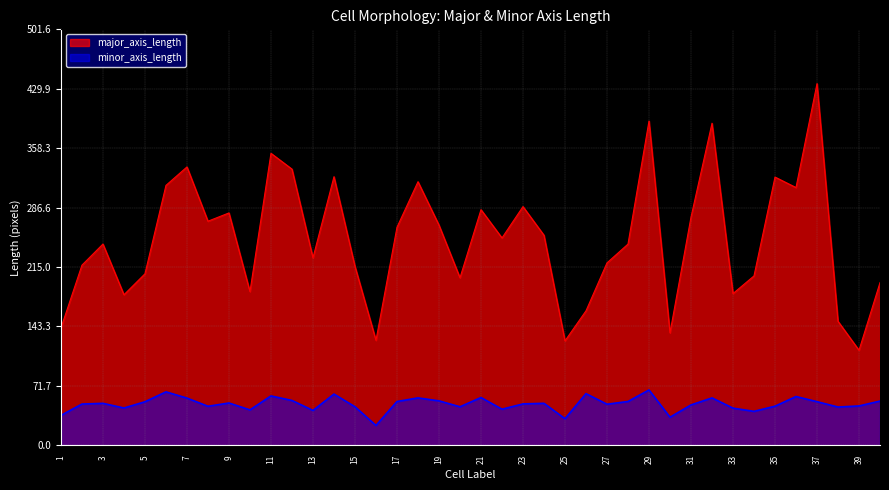

Does the chart display data point markers on the line(s)?

No